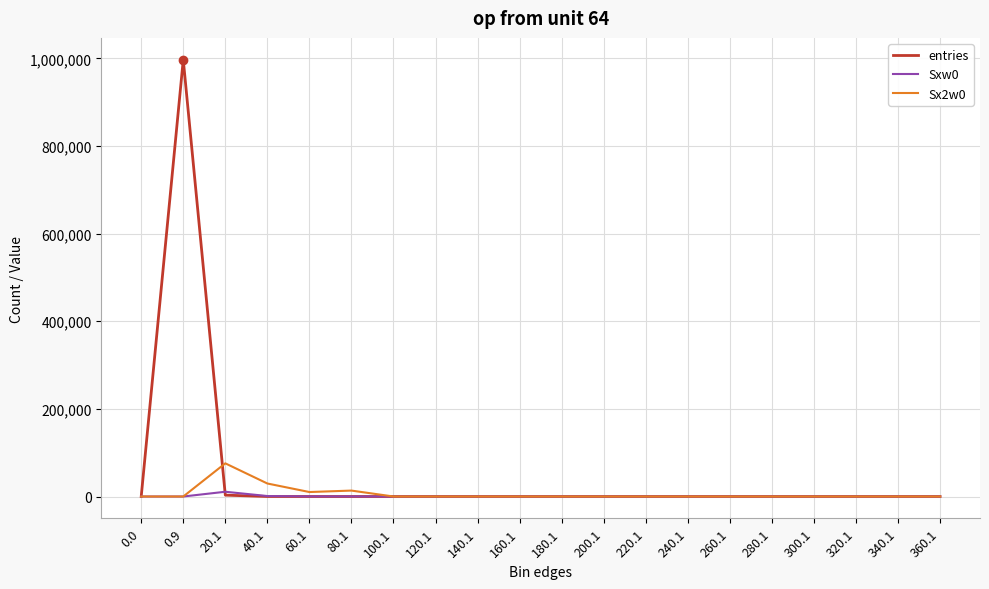

What is the sum of all Sx2w0 values?

129072